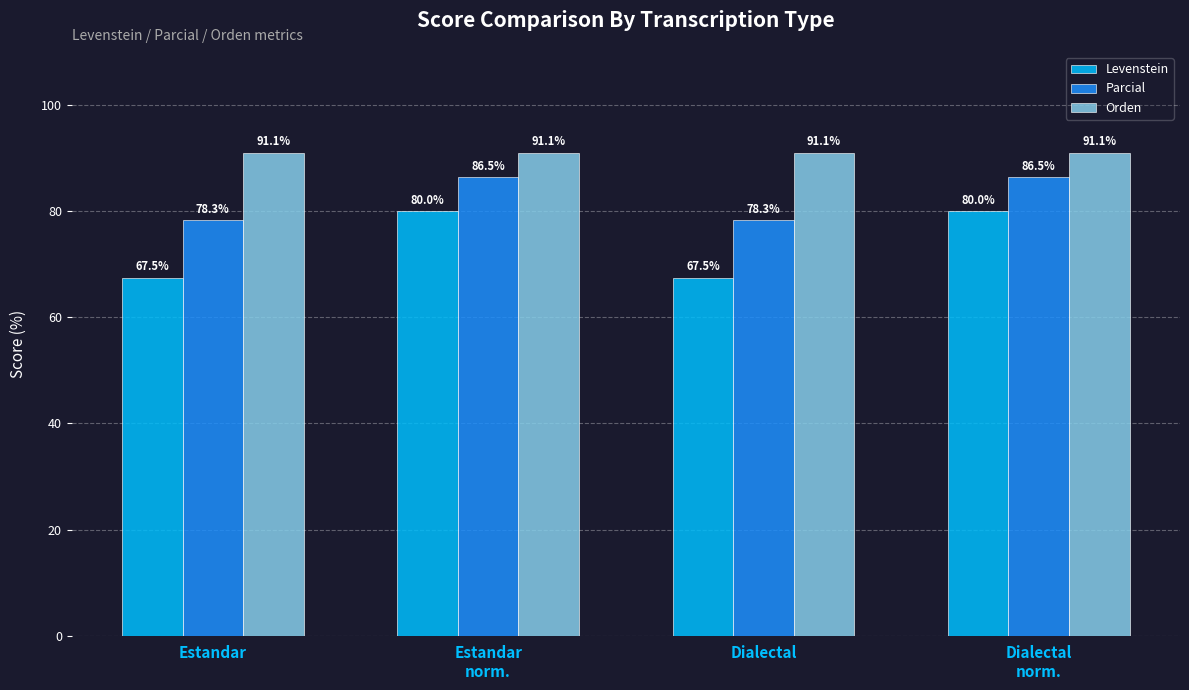

Reading left to right, extract all data points from this chart.

Levenstein: Estandar=67.5	Estandar
norm.=80.0	Dialectal=67.5	Dialectal
norm.=80.0
Parcial: Estandar=78.3	Estandar
norm.=86.5	Dialectal=78.3	Dialectal
norm.=86.5
Orden: Estandar=91.1	Estandar
norm.=91.1	Dialectal=91.1	Dialectal
norm.=91.1